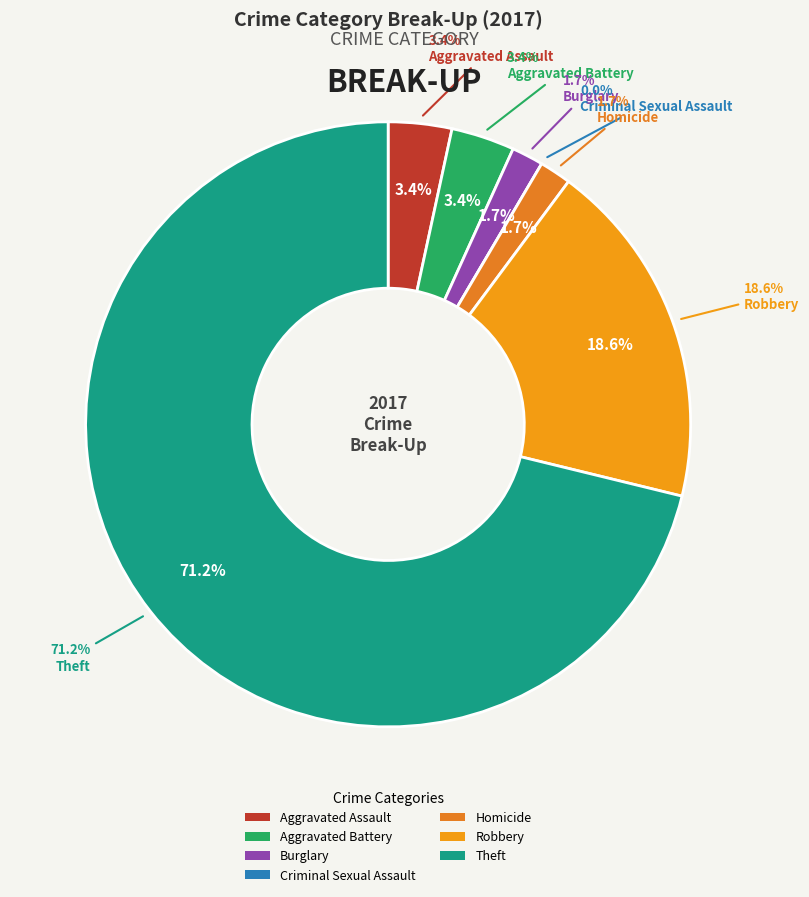

The Aggravated Battery slice represents 3% of the pie. True or false?

True